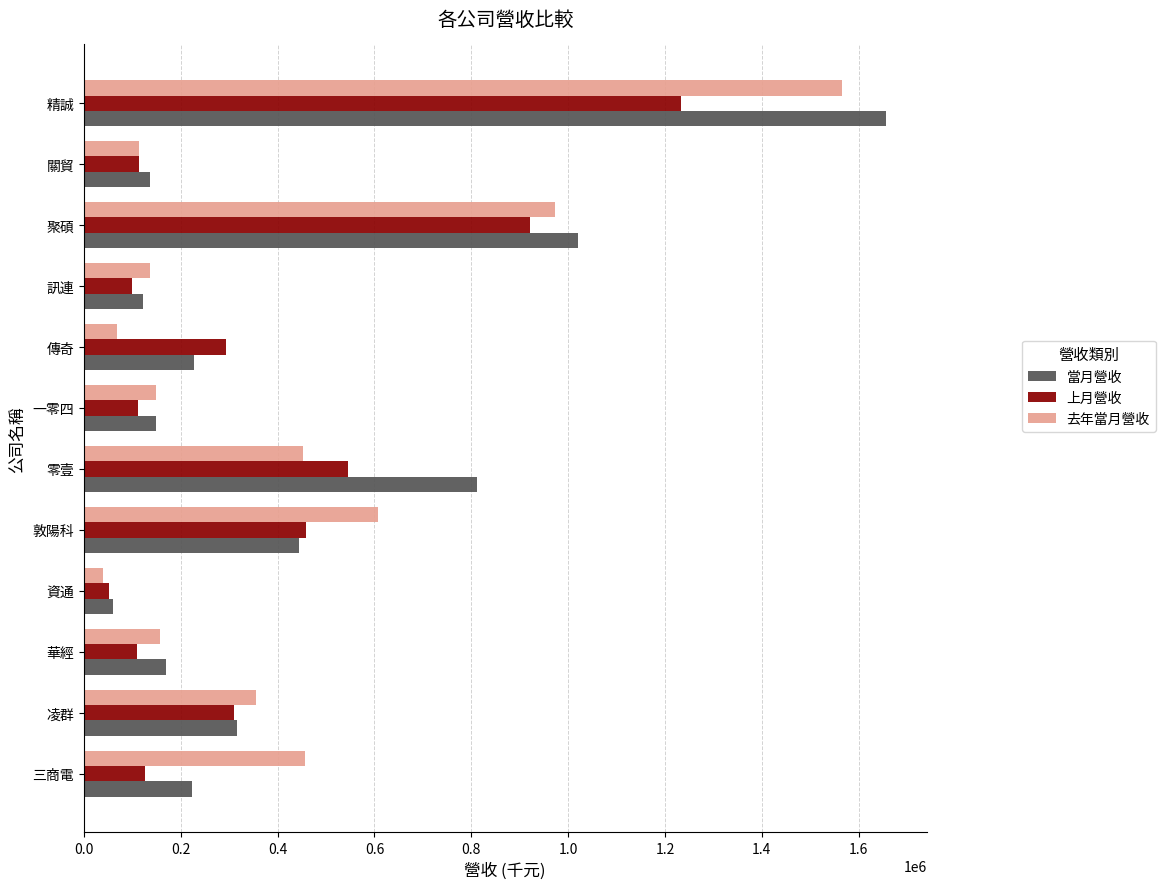

At which label is 上月營收 closest to 641915?

零壹